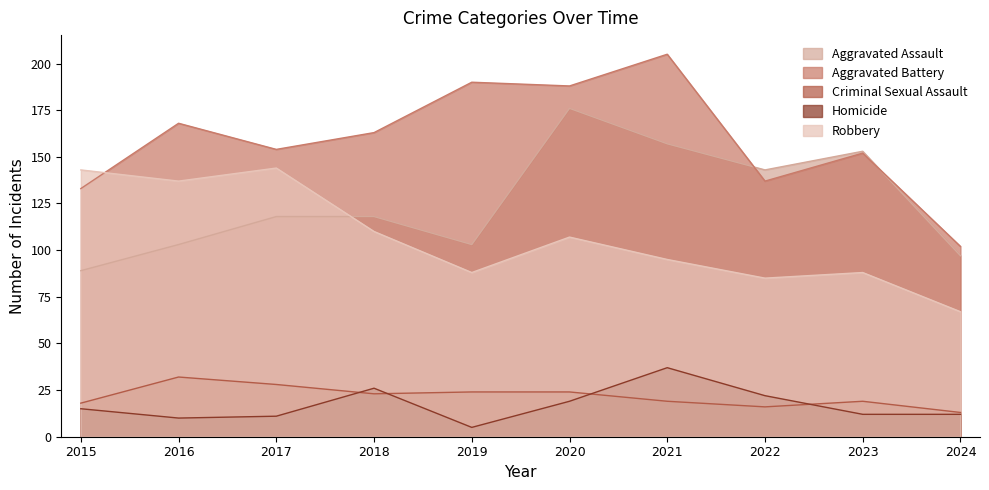

What is the difference between the second highest and minimum values in the Criminal Sexual Assault series?

15